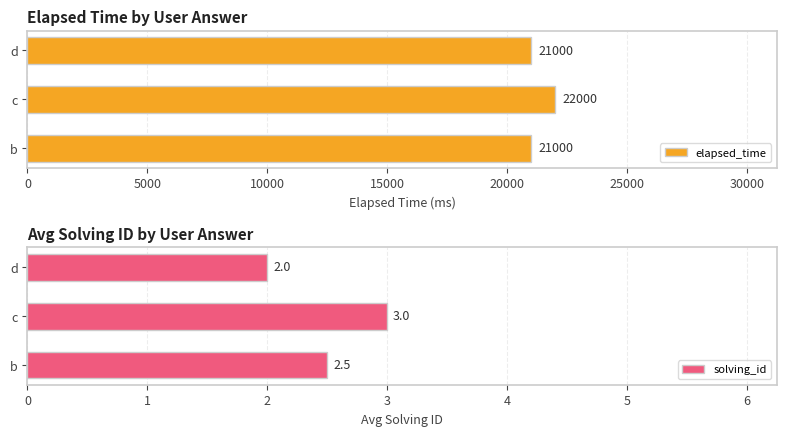

At which label is solving_id closest to 2?

d